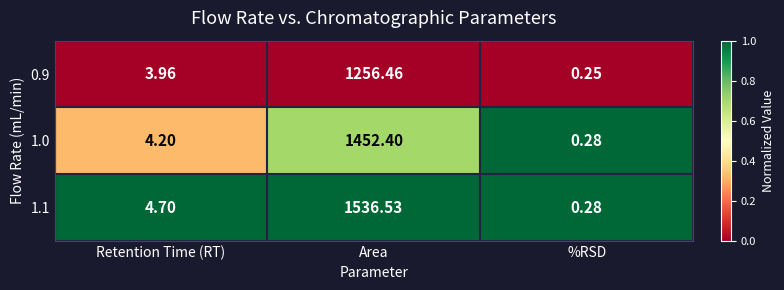

At which category is the sum across all series the highest?

Area